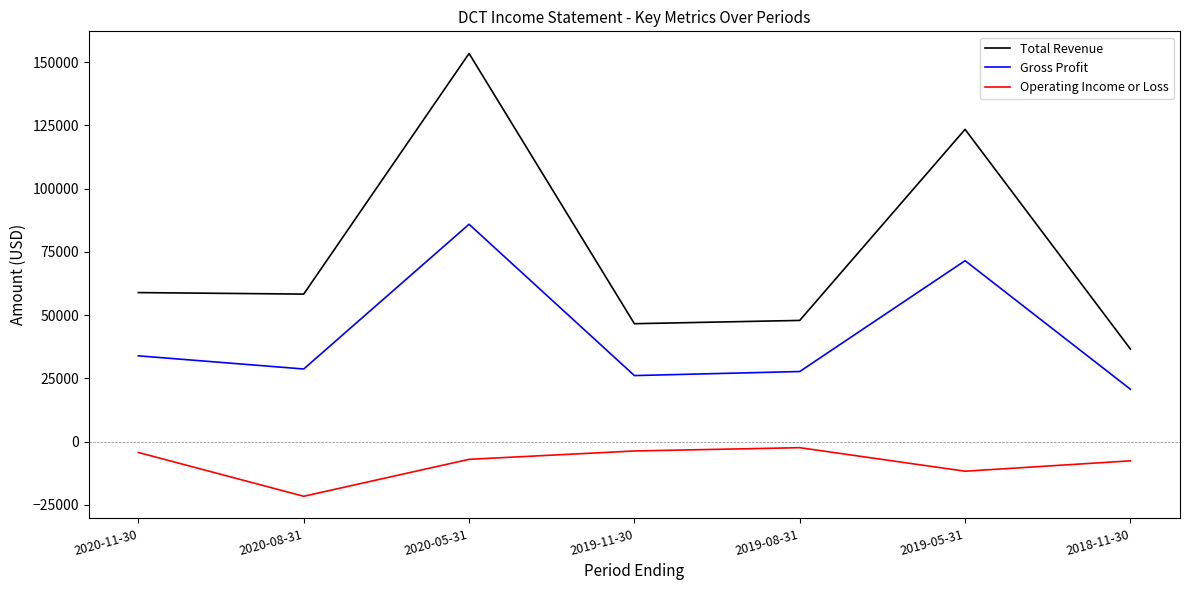

Is the value of Operating Income or Loss at 2019-11-30 greater than the value of Gross Profit at 2020-05-31?

No